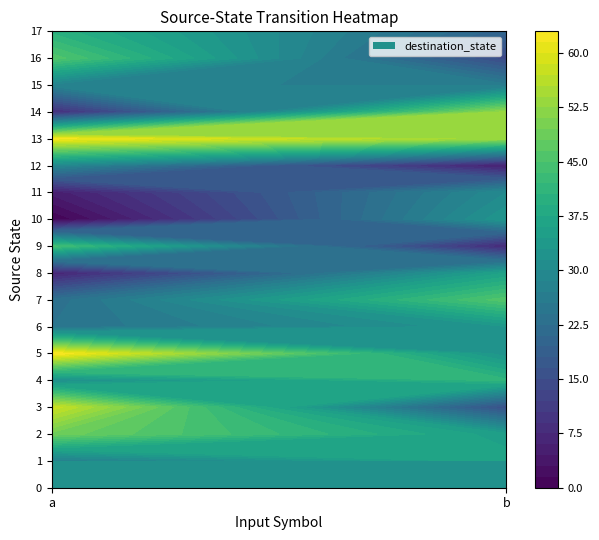

At how many categories does at least one series exceed 61?

1